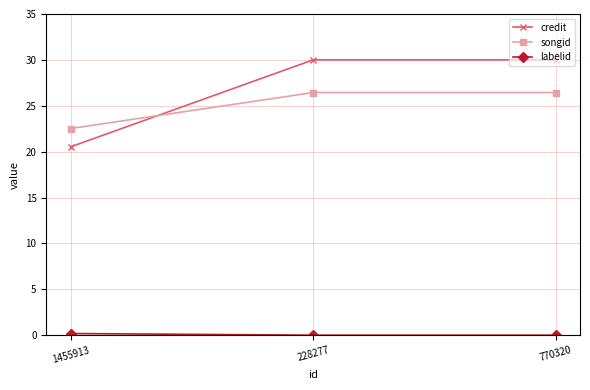

True or false: credit has a value of 20.5 at 1455913.

True